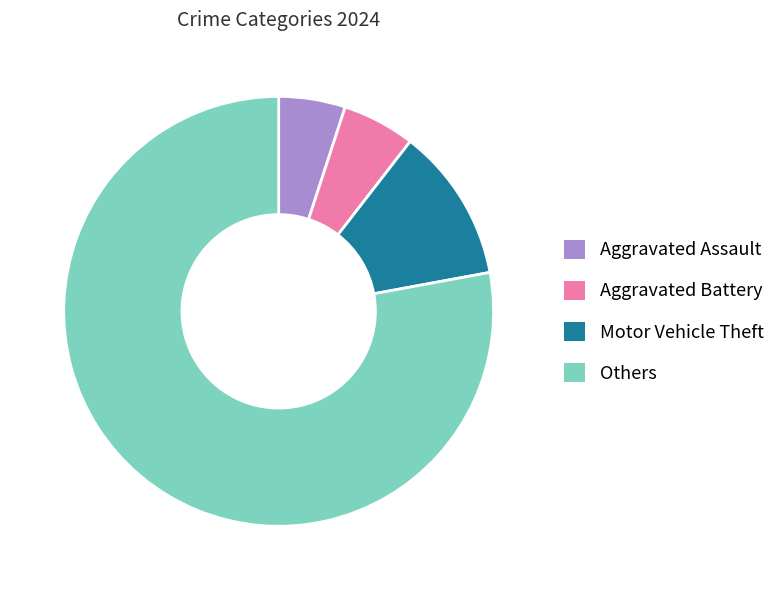

What is the largest slice in the pie chart?

Others